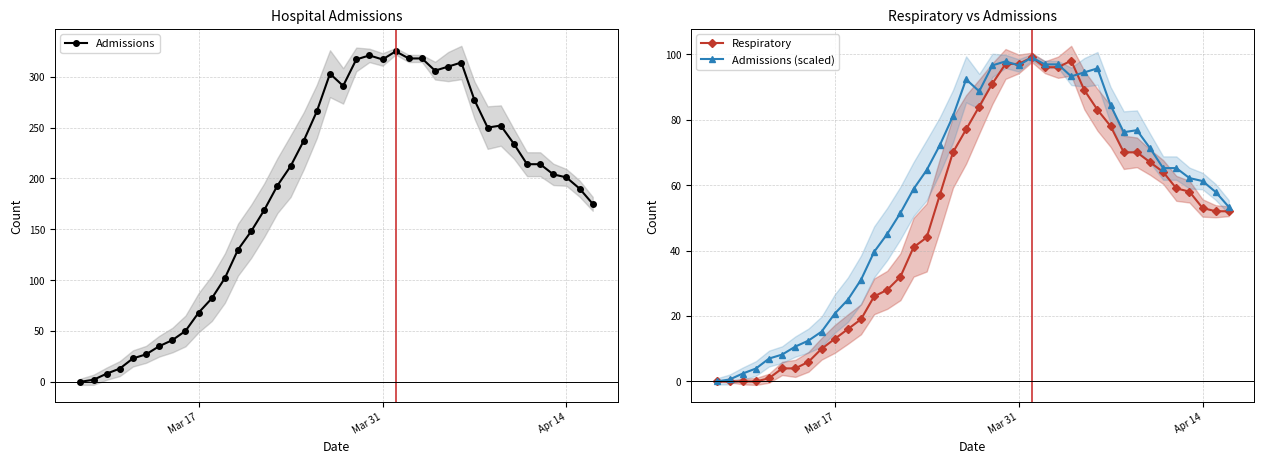

True or false: Respiratory has more than 0 points higher than both neighbors.

True